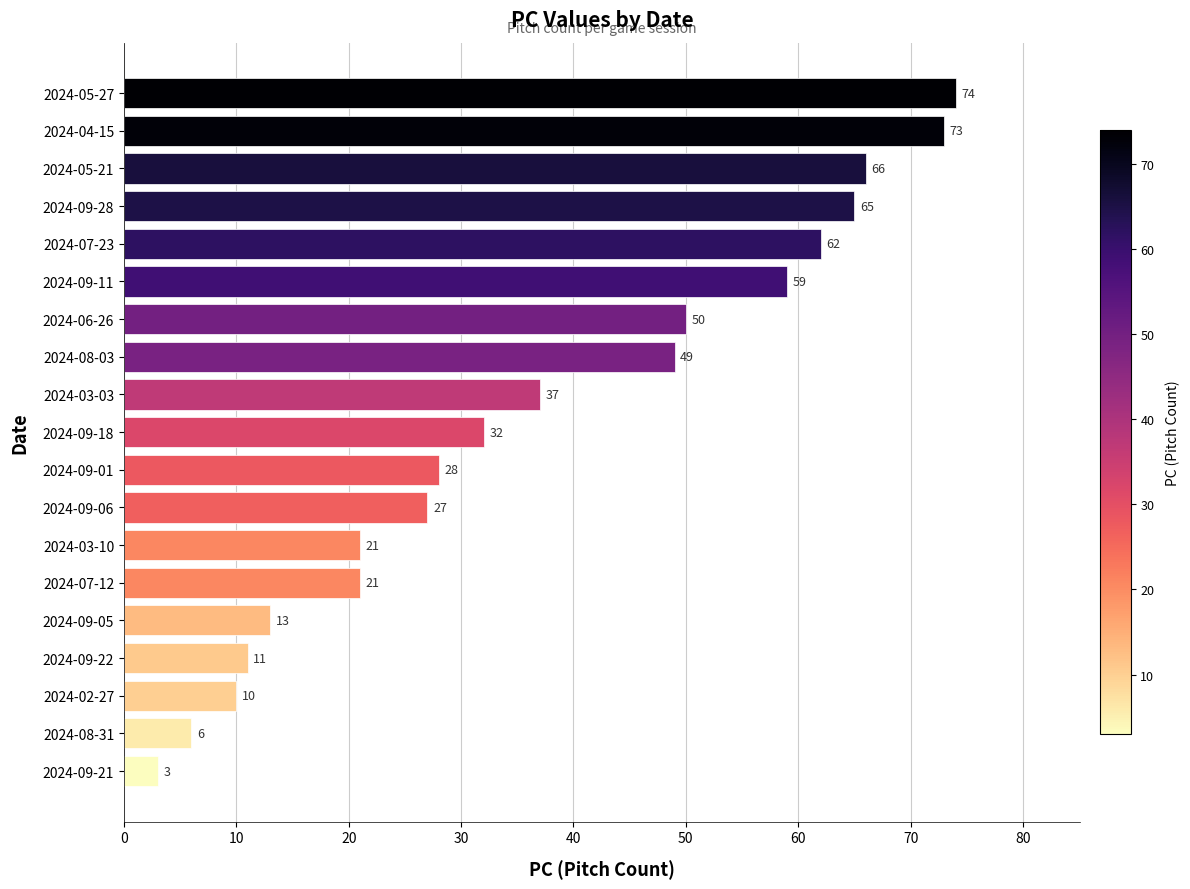

Reading bottom to top, transcribe all the data shown in this chart.

3	6	10	11	13	21	21	27	28	32	37	49	50	59	62	65	66	73	74